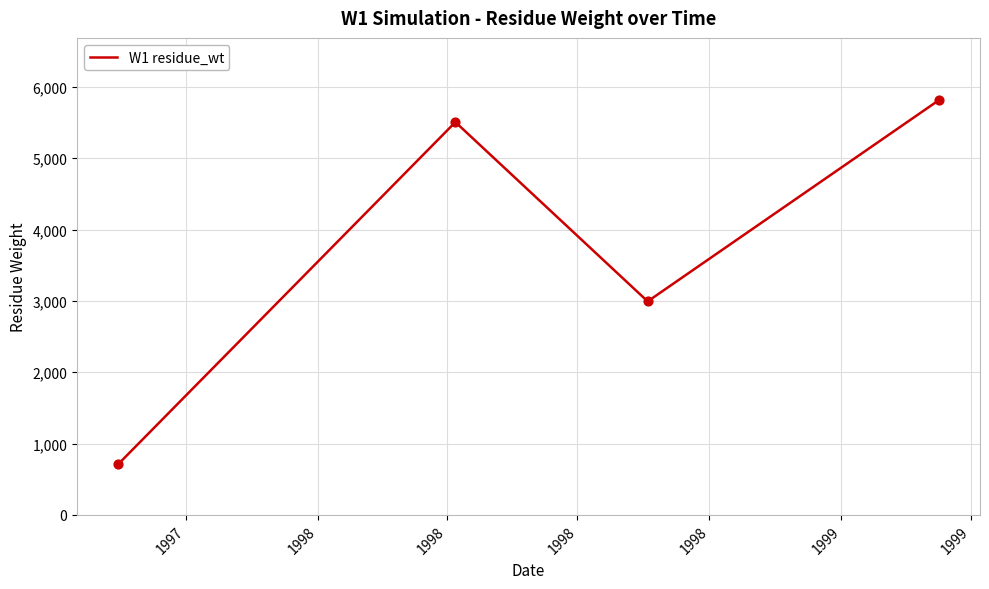

What is the smallest value displayed?

710.5